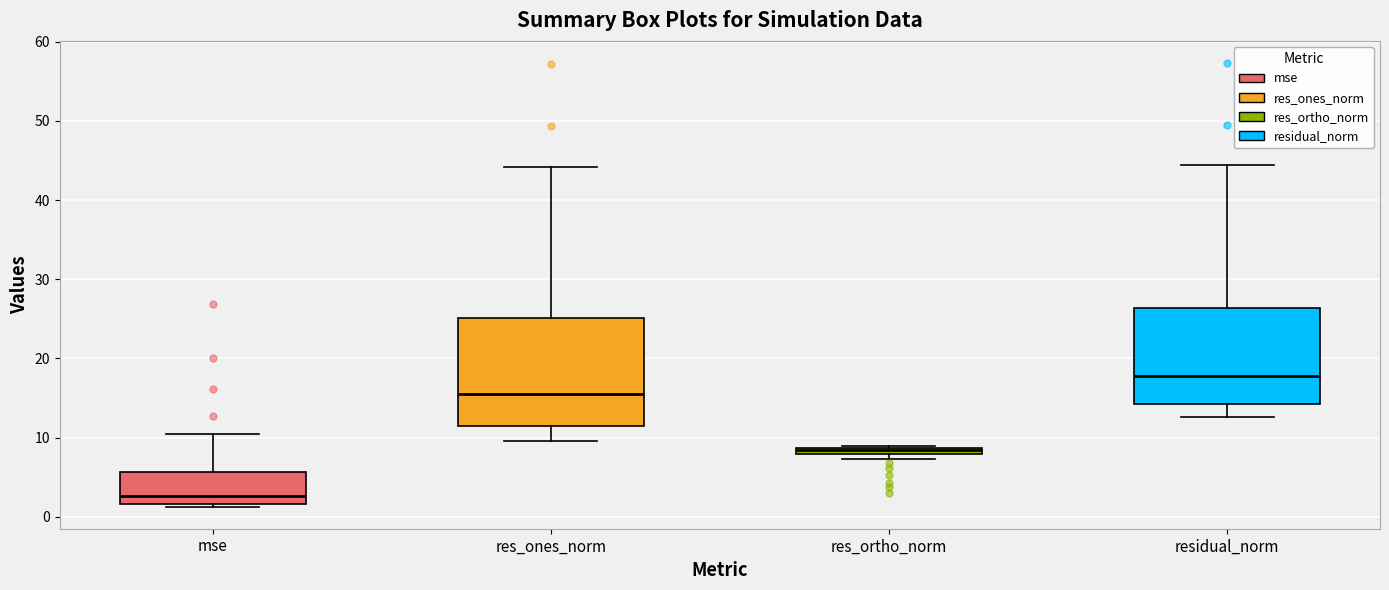

Where is the upper edge of the box for residual_norm on the y-axis? The values are not printed on the chart, so give them approximately, as read against the axis.

26